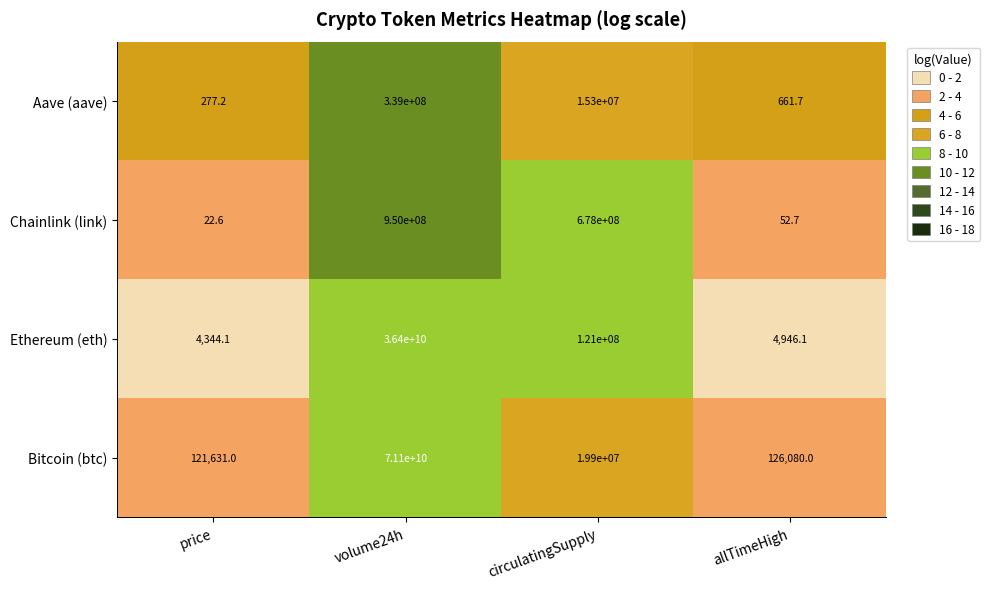

What is the spread (max minus min) of values at circulatingSupply?

662700000.0